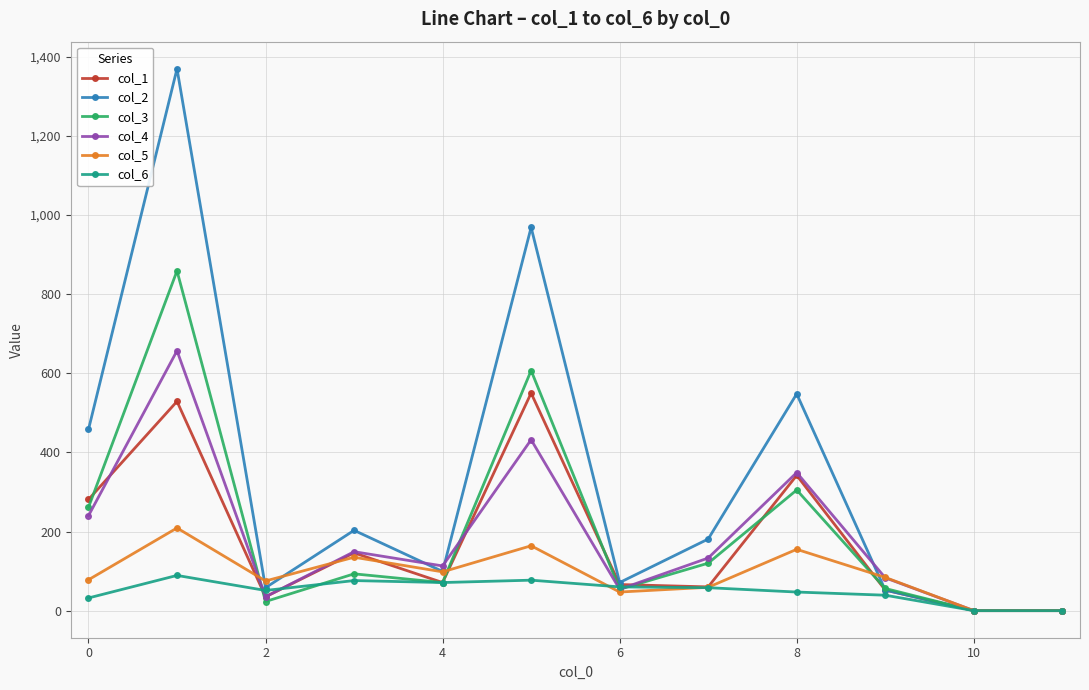

Which series has the largest total across all categories?

col_2